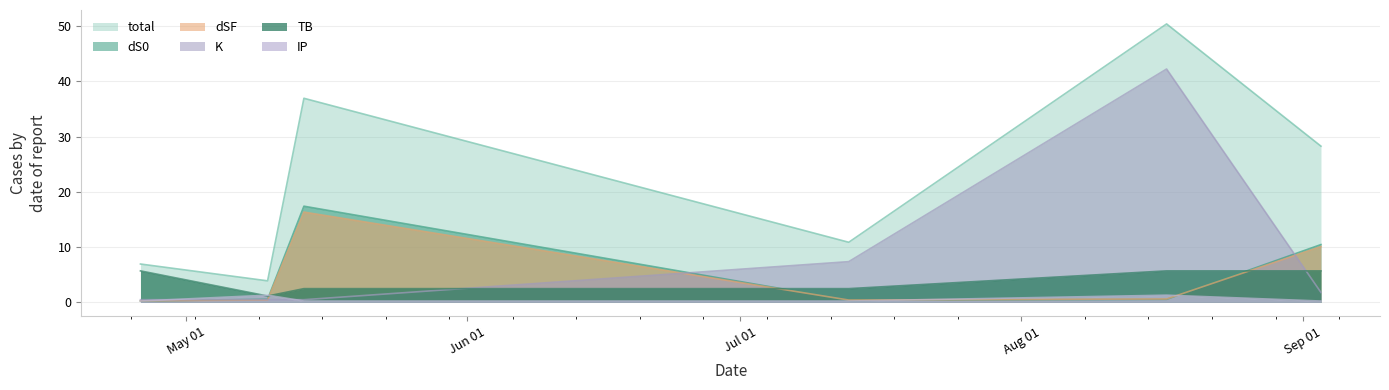

How many times do K and dSF cross each other?

3